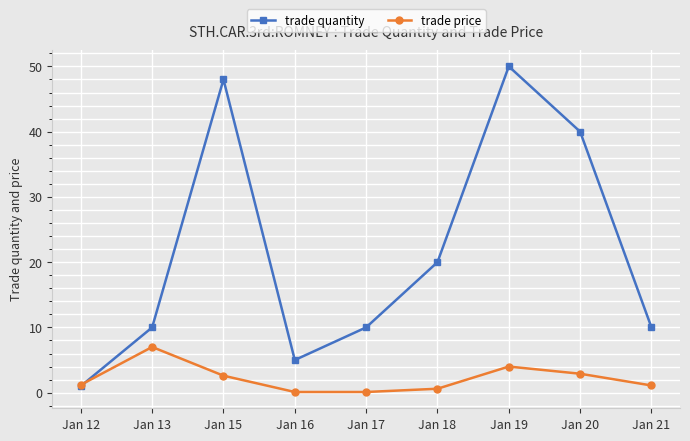

Is it true that trade quantity equals 14.0 at Jan 17?

False